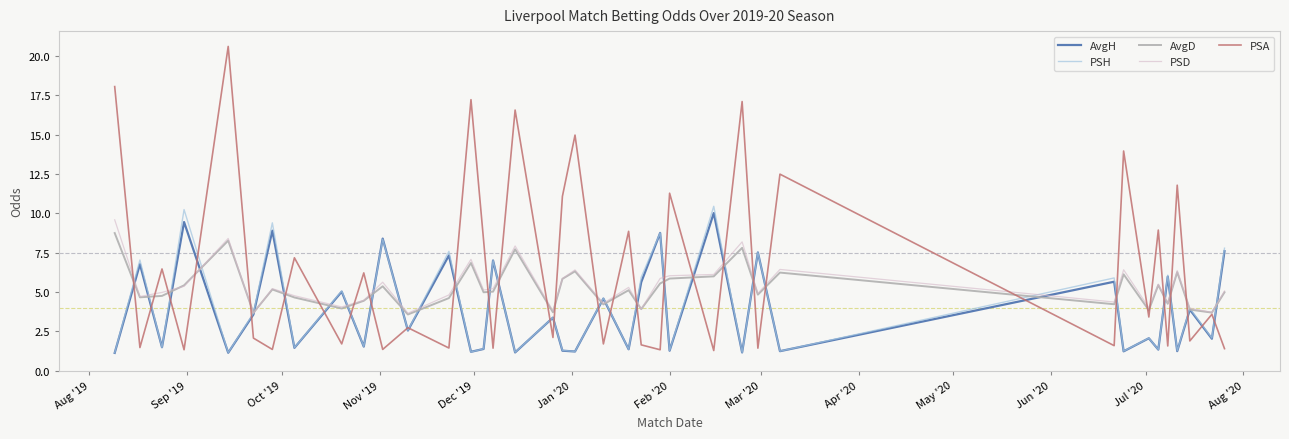

True or false: PSA has more than 1 interior local peaks.

True